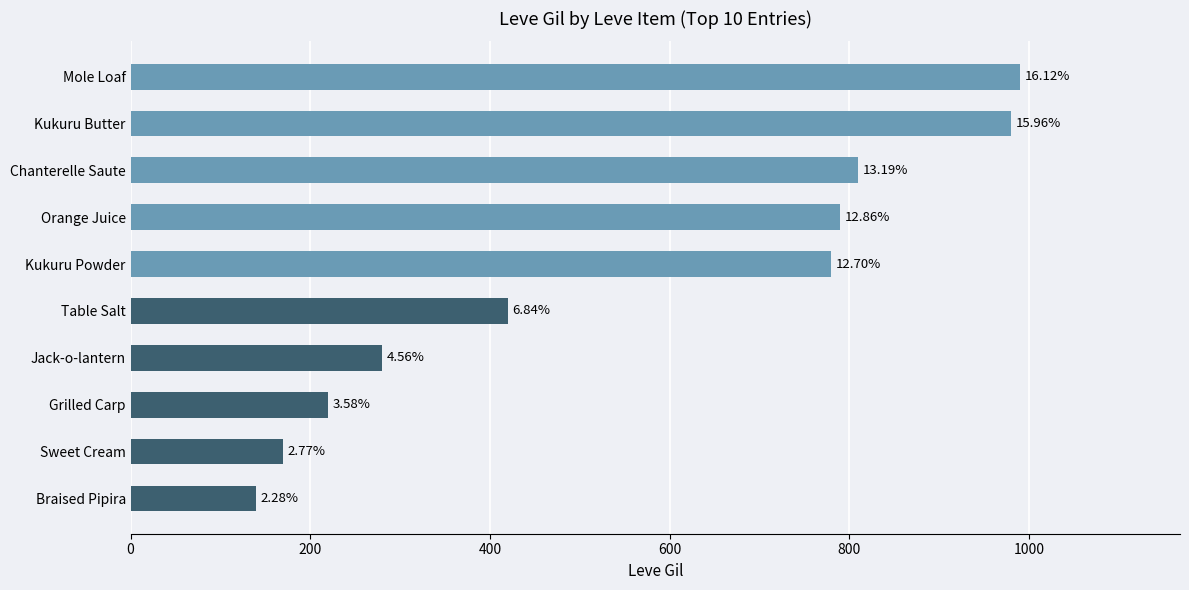

How many data points are above 780?

4